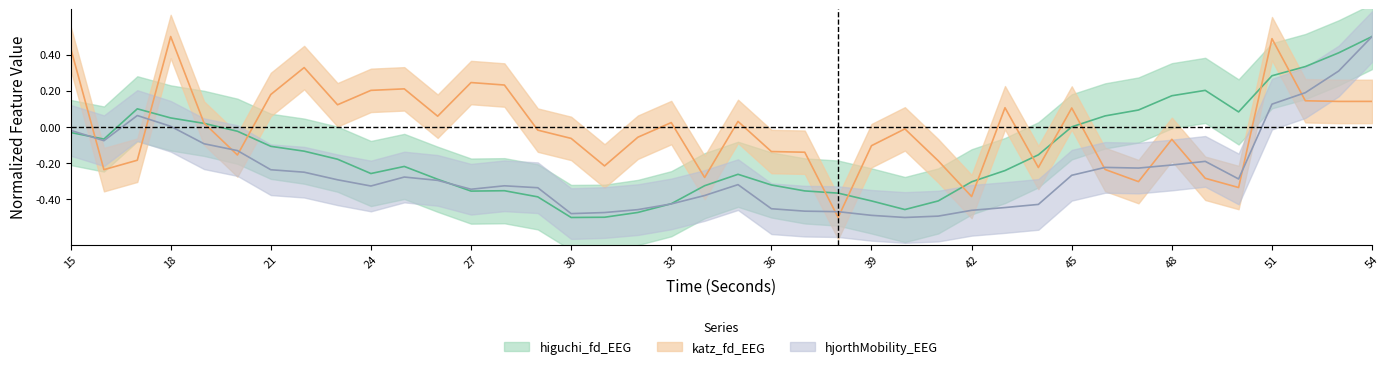

Reading right to left, list all the values displayed in this chart.

higuchi_fd_EEG: 0.5	0.4	0.3	0.3	0.1	0.2	0.2	0.1	0.1	0.0	-0.2	-0.2	-0.3	-0.4	-0.5	-0.4	-0.4	-0.4	-0.3	-0.3	-0.3	-0.4	-0.5	-0.5	-0.5	-0.4	-0.4	-0.4	-0.3	-0.2	-0.3	-0.2	-0.1	-0.1	-0.0	0.0	0.1	0.1	-0.1	-0.0
katz_fd_EEG: 0.1	0.1	0.1	0.5	-0.3	-0.3	-0.1	-0.3	-0.2	0.1	-0.2	0.1	-0.4	-0.2	-0.0	-0.1	-0.5	-0.1	-0.1	0.0	-0.3	0.0	-0.1	-0.2	-0.1	-0.0	0.2	0.2	0.1	0.2	0.2	0.1	0.3	0.2	-0.2	0.0	0.5	-0.2	-0.2	0.4
hjorthMobility_EEG: 0.5	0.3	0.2	0.1	-0.3	-0.2	-0.2	-0.2	-0.2	-0.3	-0.4	-0.4	-0.5	-0.5	-0.5	-0.5	-0.5	-0.5	-0.5	-0.3	-0.4	-0.4	-0.5	-0.5	-0.5	-0.3	-0.3	-0.3	-0.3	-0.3	-0.3	-0.3	-0.2	-0.2	-0.1	-0.1	0.0	0.1	-0.1	-0.0